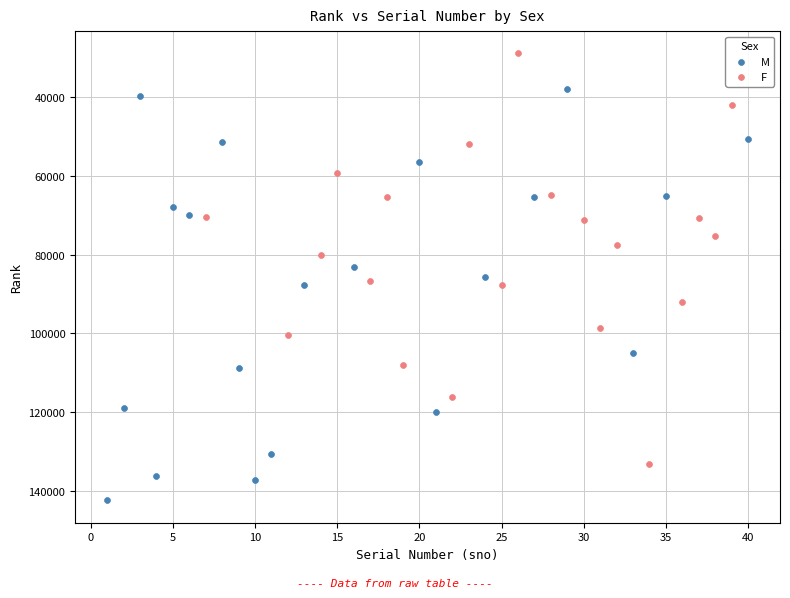

Which series contains the lowest Y value?

F